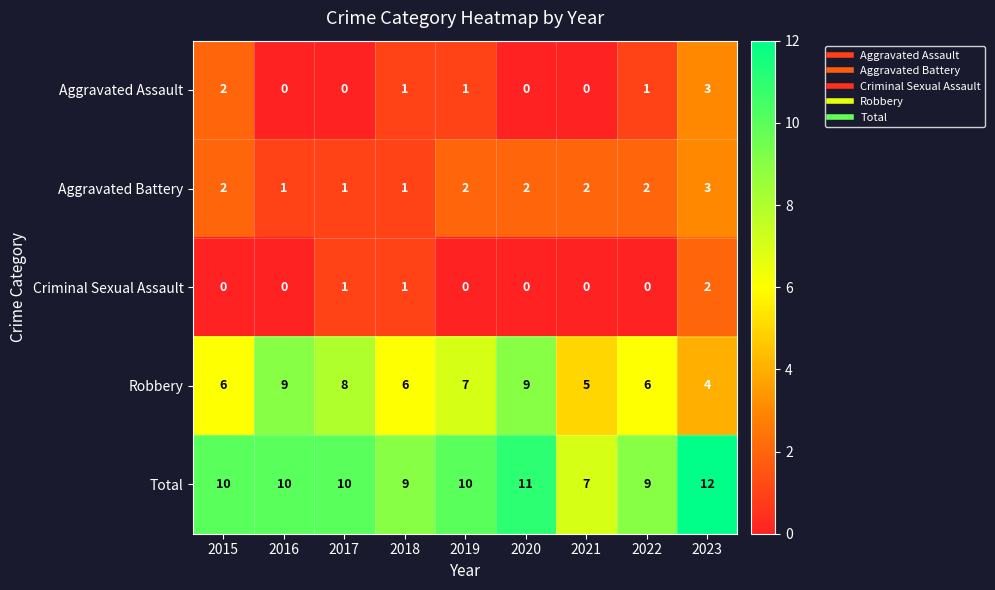

Between 2015 and 2016, which series saw the biggest shift?

Robbery